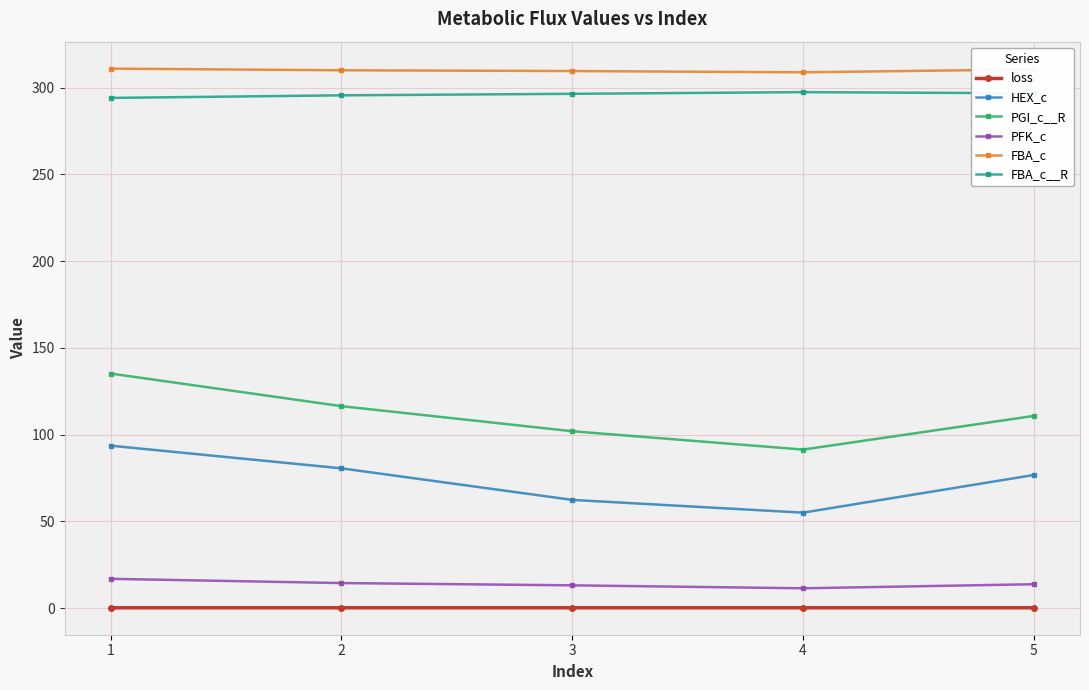

What is the value of the FBA_c point at the 1st from the left?

311.0